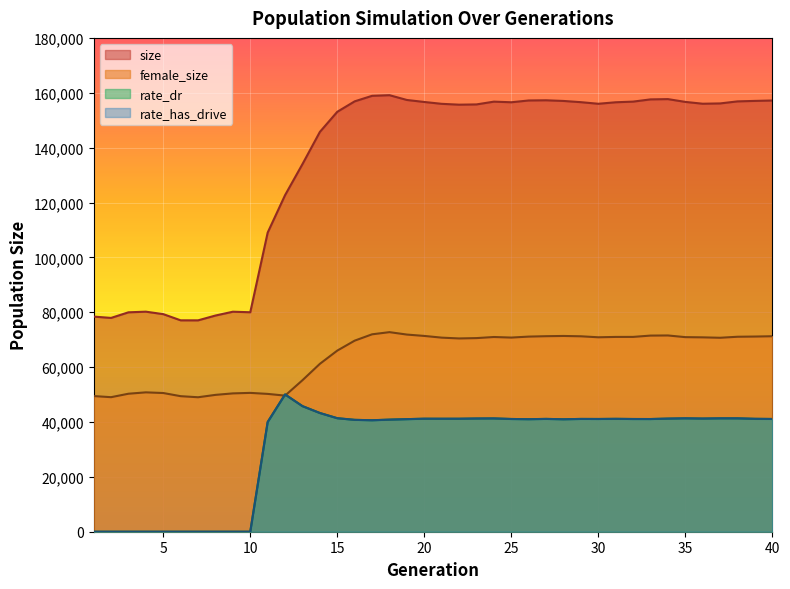

True or false: size and rate_has_drive intersect in this chart.

False